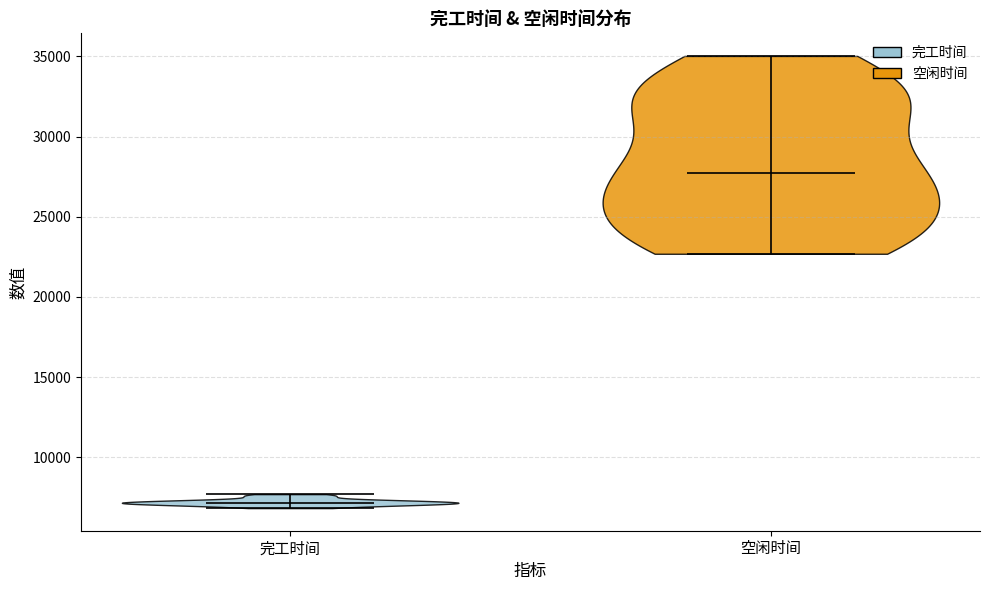

Which violin has the highest median line?

空闲时间